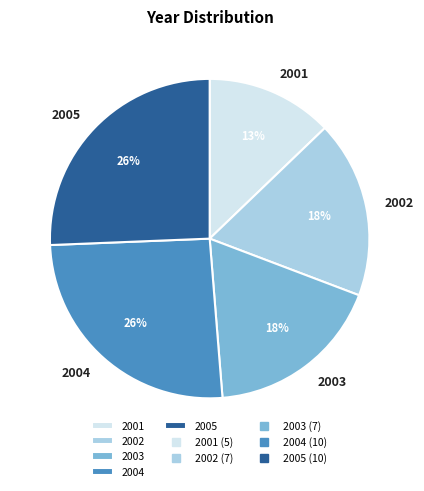

Does 2005 account for over 50% of the chart?

No